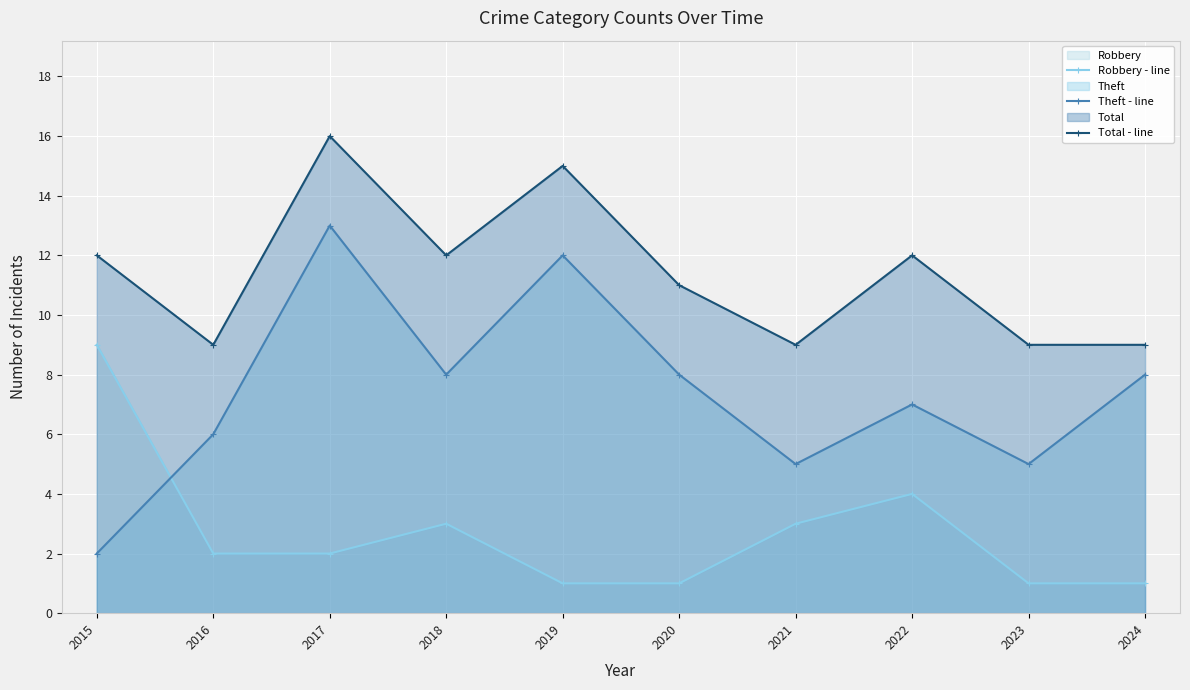

Read the Robbery - line value at 2017.

2